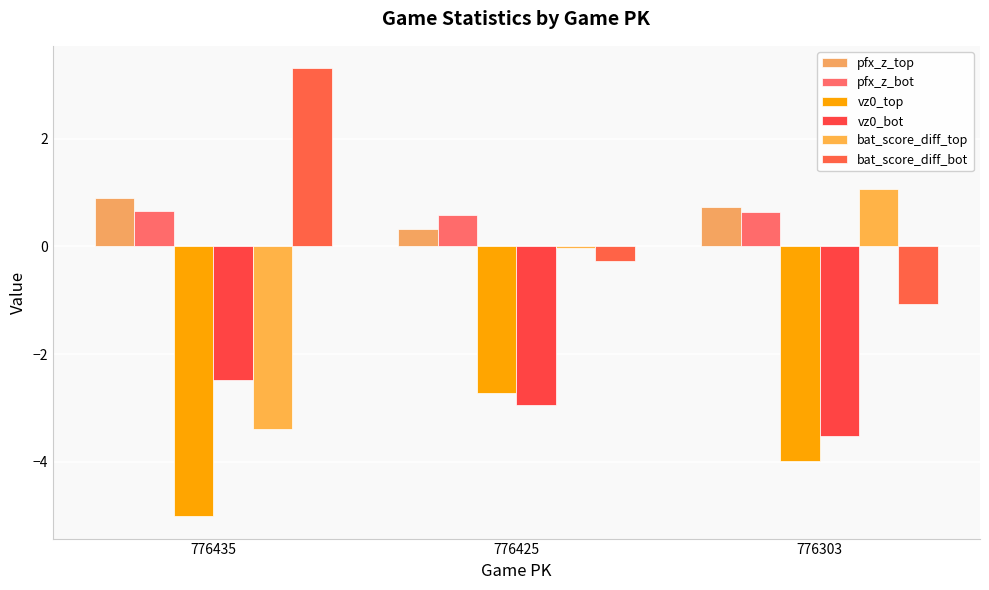

Are the bars grouped side by side (vs. stacked)?

Yes